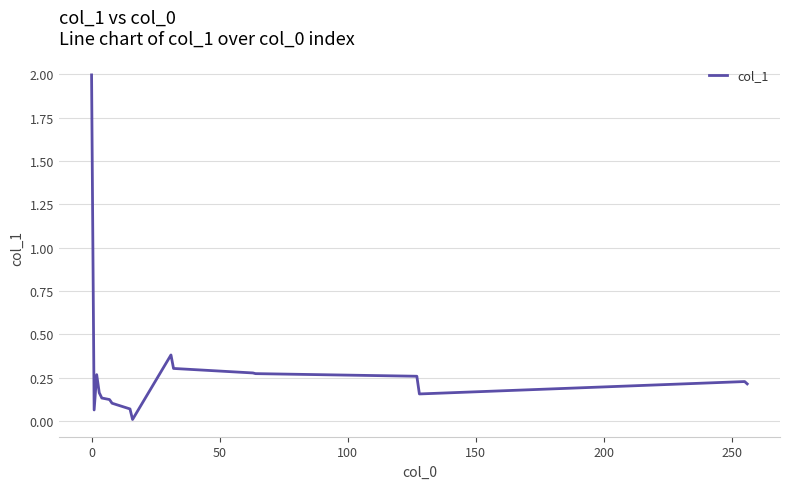

What is the maximum value shown in the chart?

2.0